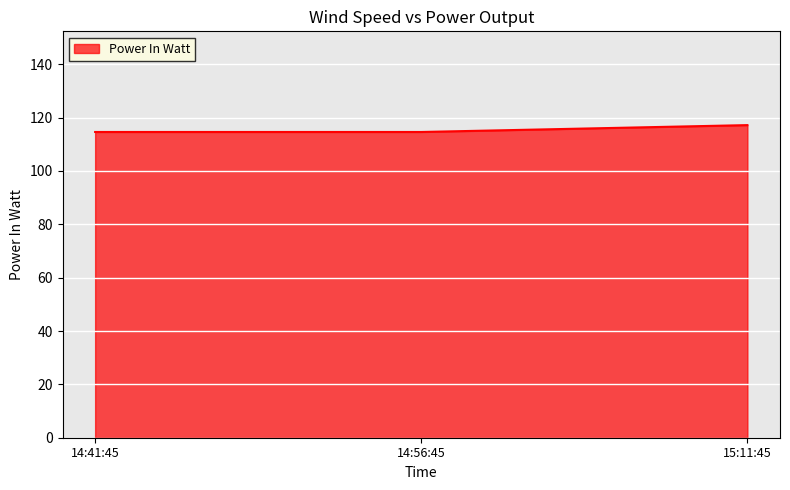

How many categories are shown in the chart?

3